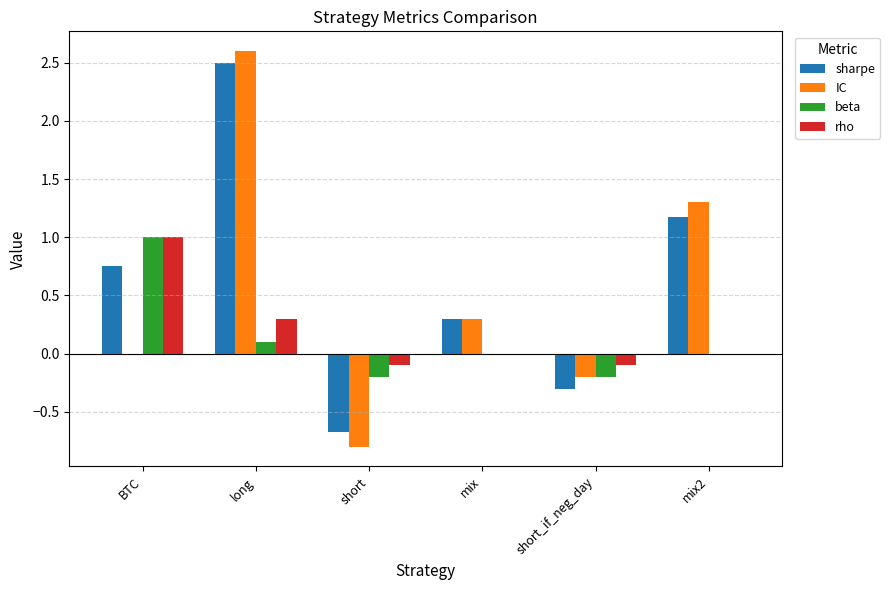

What is the sum of all beta values?

0.7